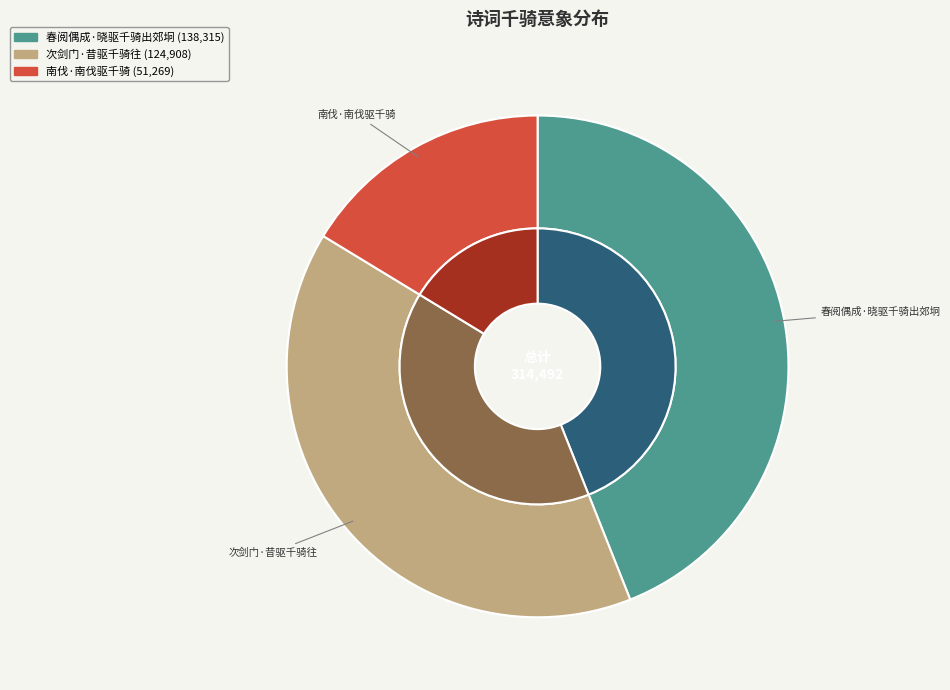

True or false: 次剑门·昔驱千骑往 accounts for 28% of the total.

False